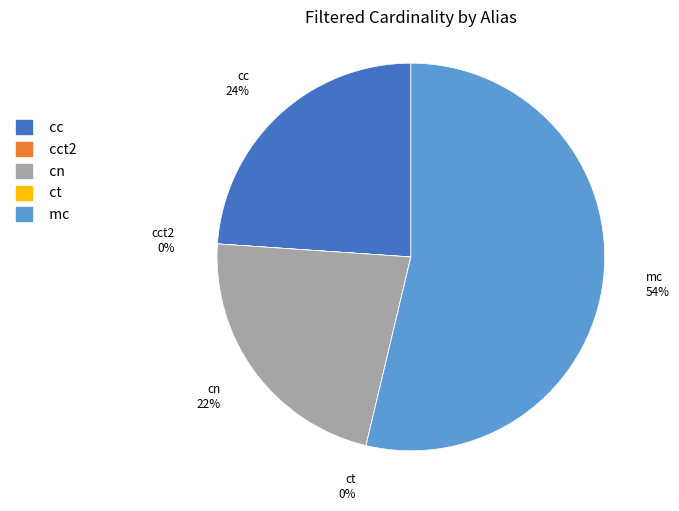

Is there any slice that represents more than half of the pie?

Yes